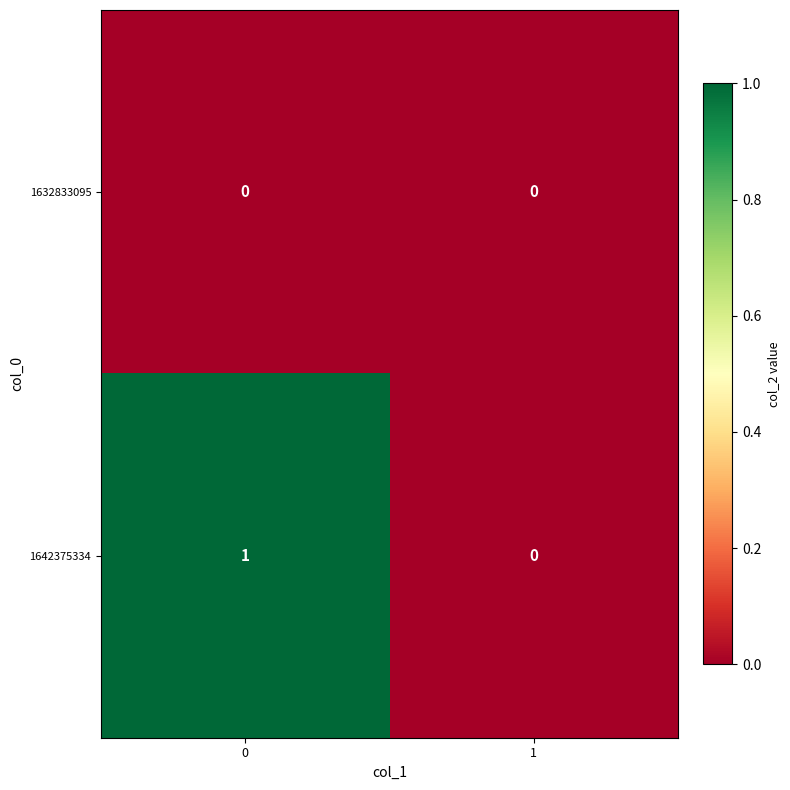

List the series in order of their peak value, highest first.

1642375334, 1632833095